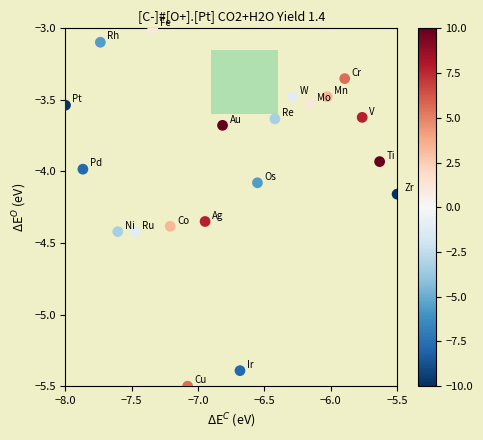

What is the range of X values (max minus min)?

2.5